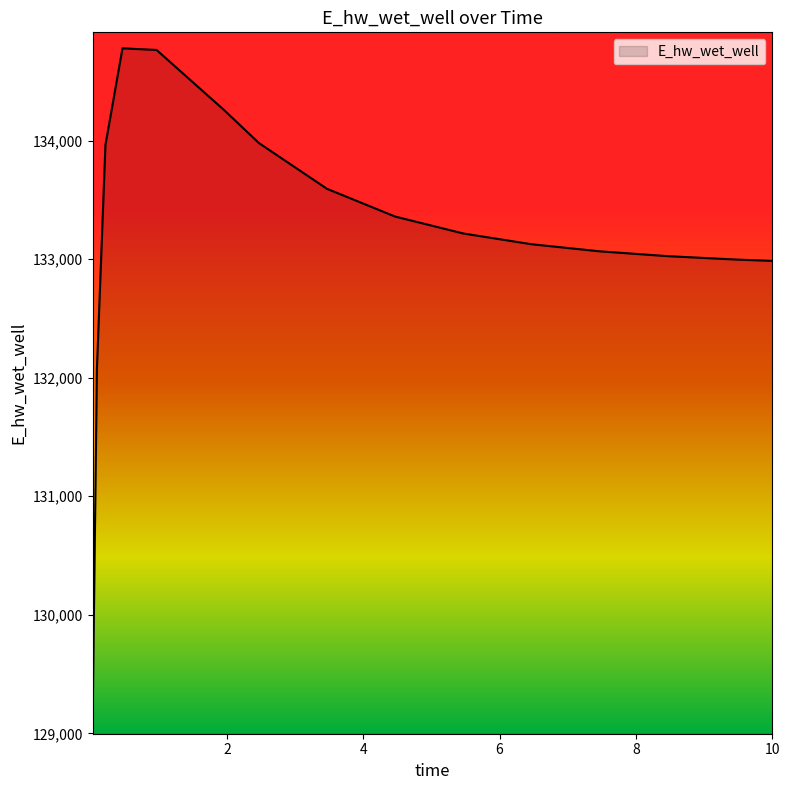

What is the maximum value shown in the chart?

134778.6